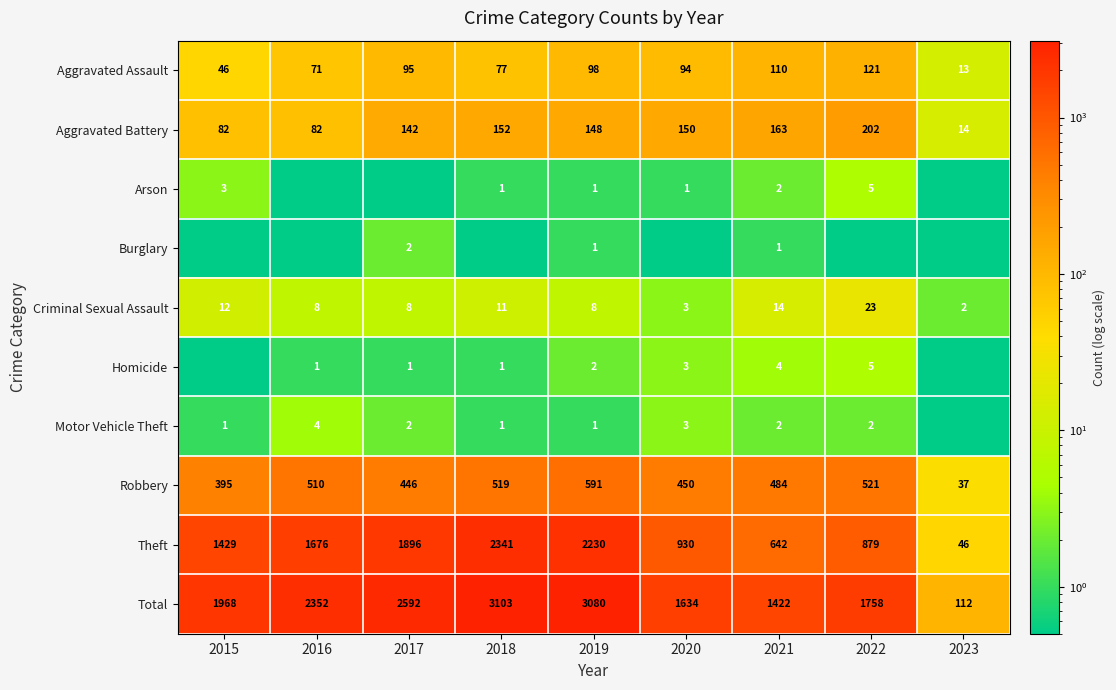

How many data points in Theft are less than 1429?

4